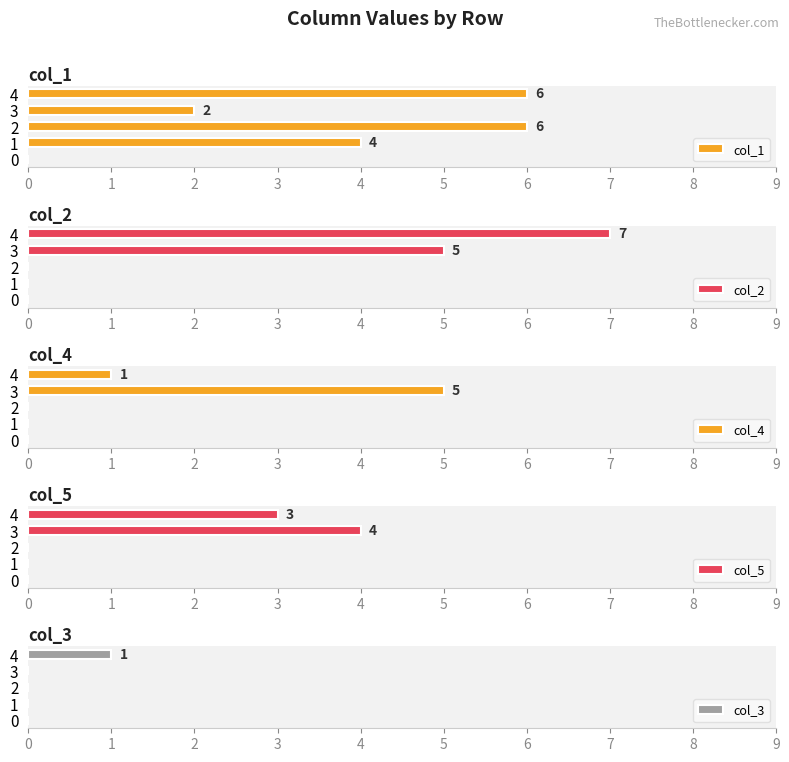

How many bars are there in each group?

5